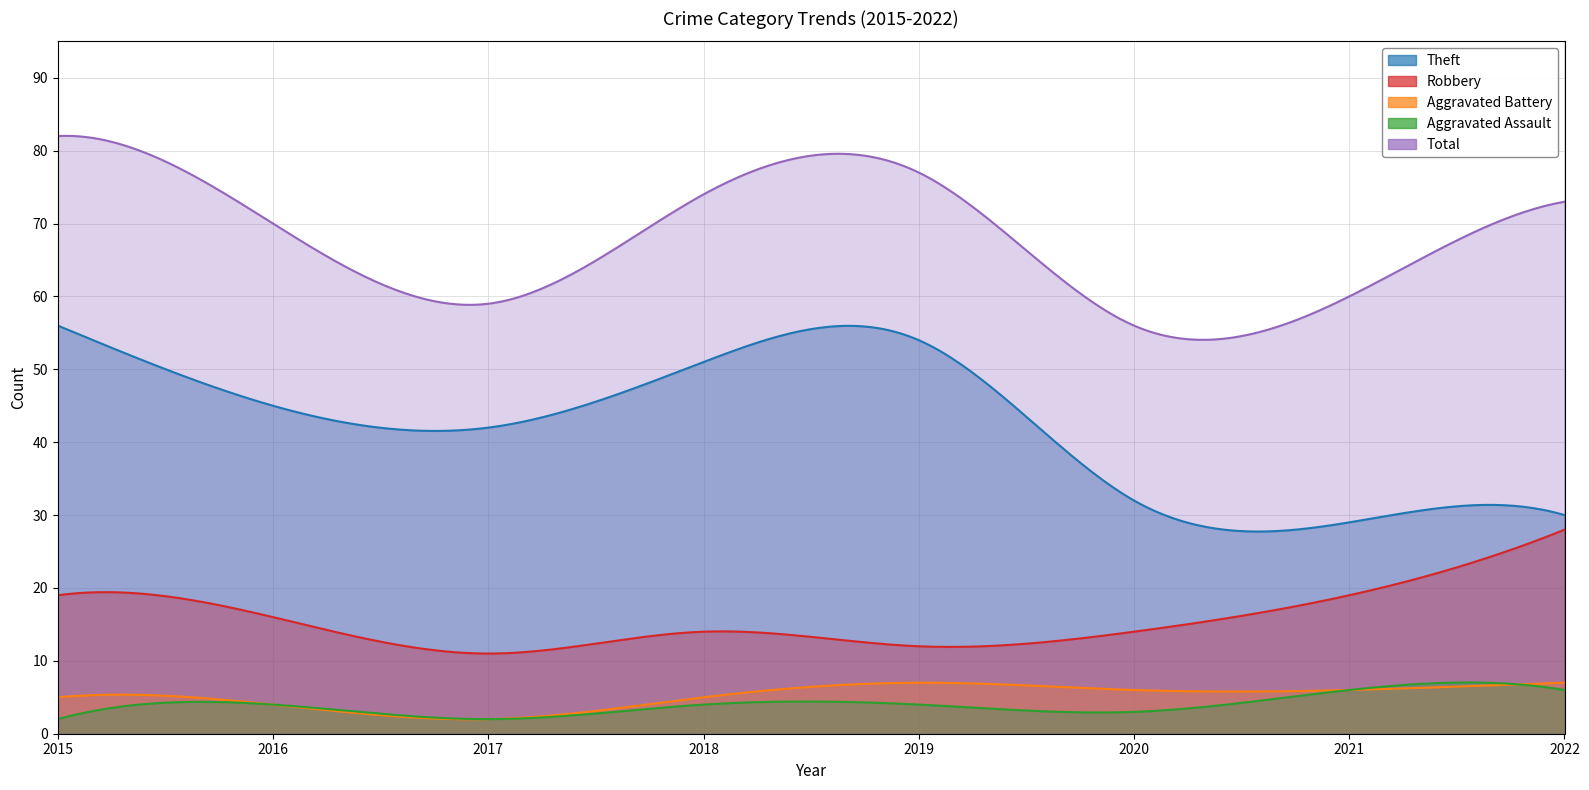

How many lines are shown in the chart?

5